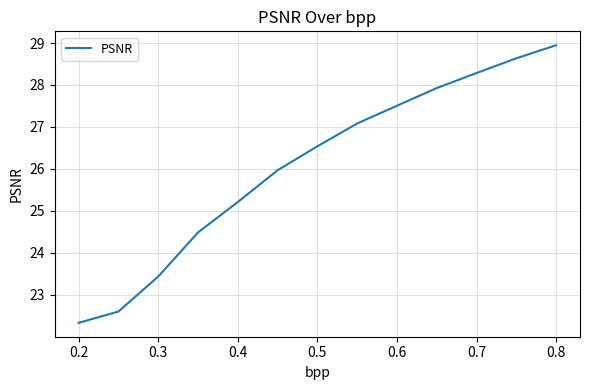

What is the minimum value shown in the chart?

22.3